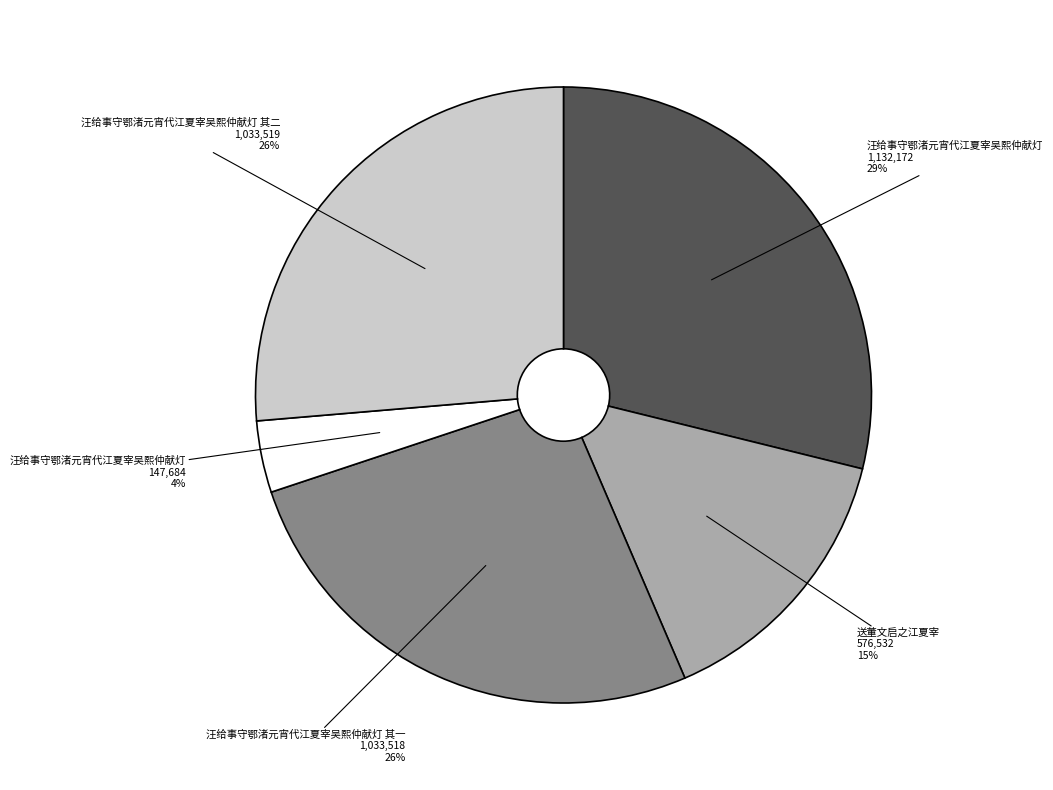

Does any single category account for the majority?

No